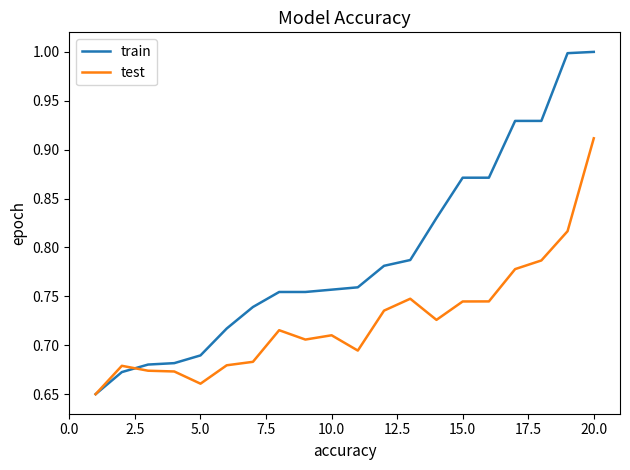

What is the maximum value shown in the chart?

1.0